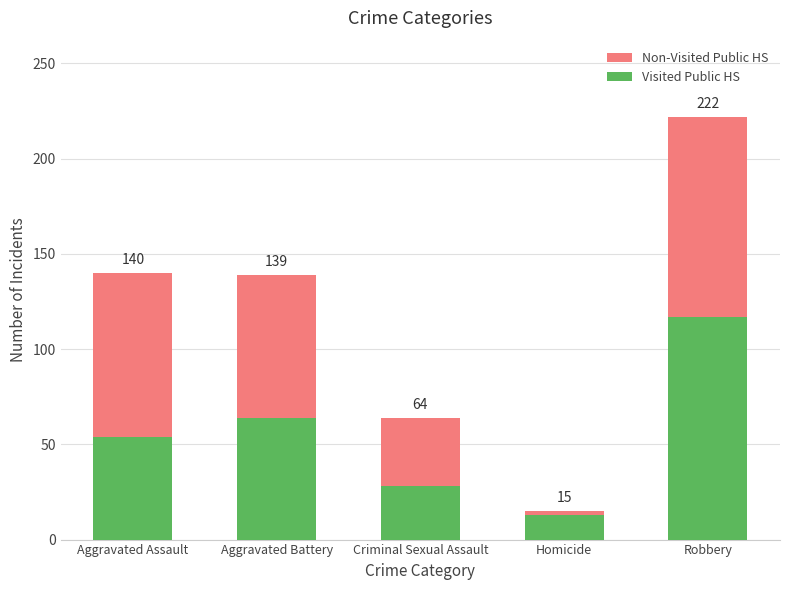

Are the bars horizontal?

No